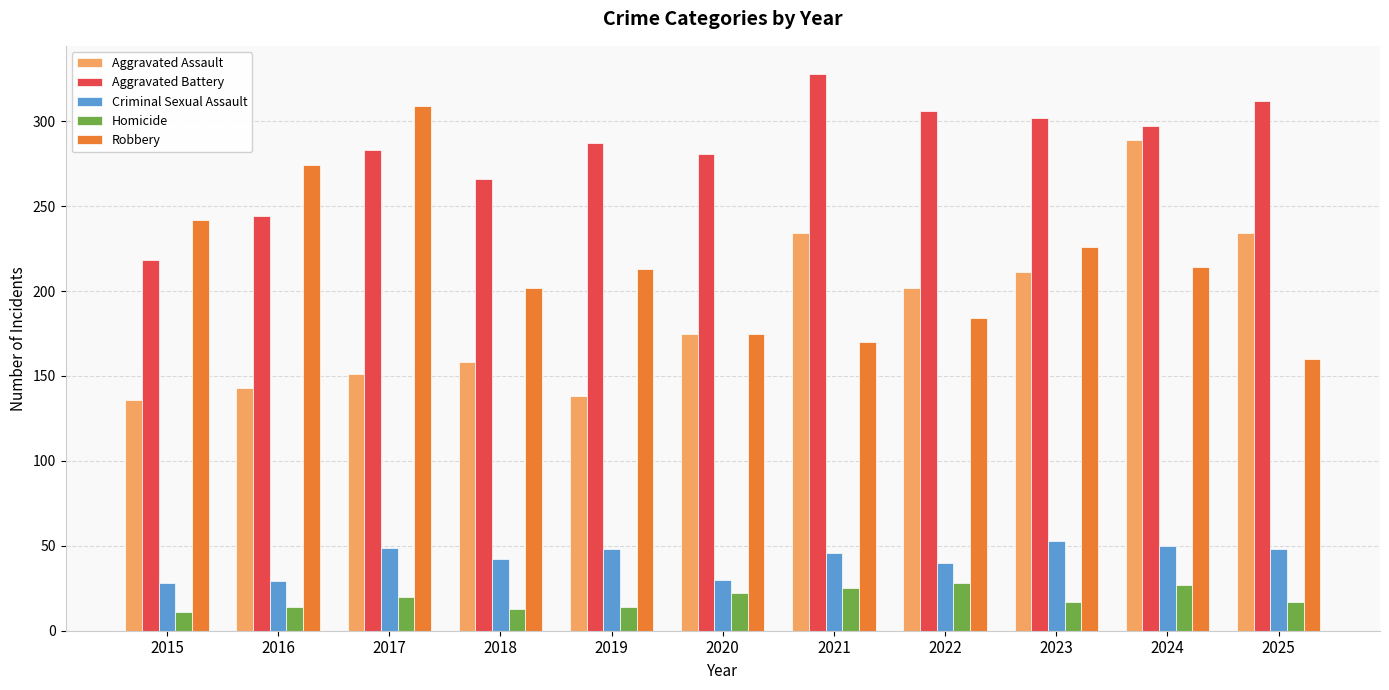

What is the difference between the highest and lowest values at 2023?

285